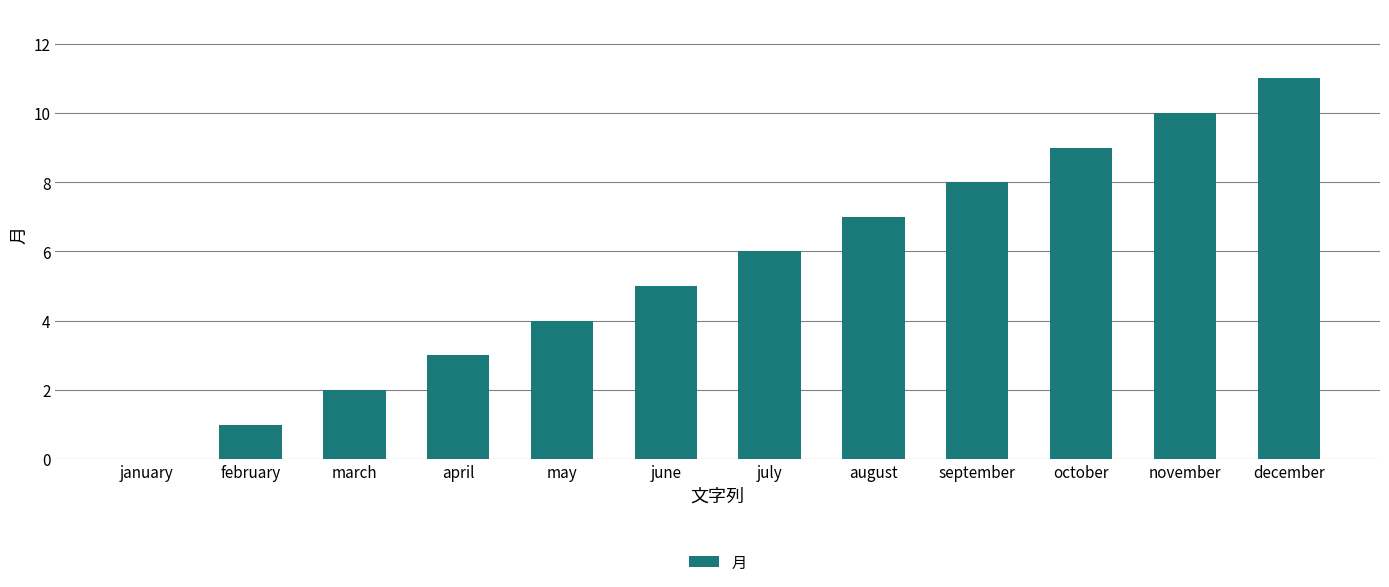

How many data points does each series have?

12